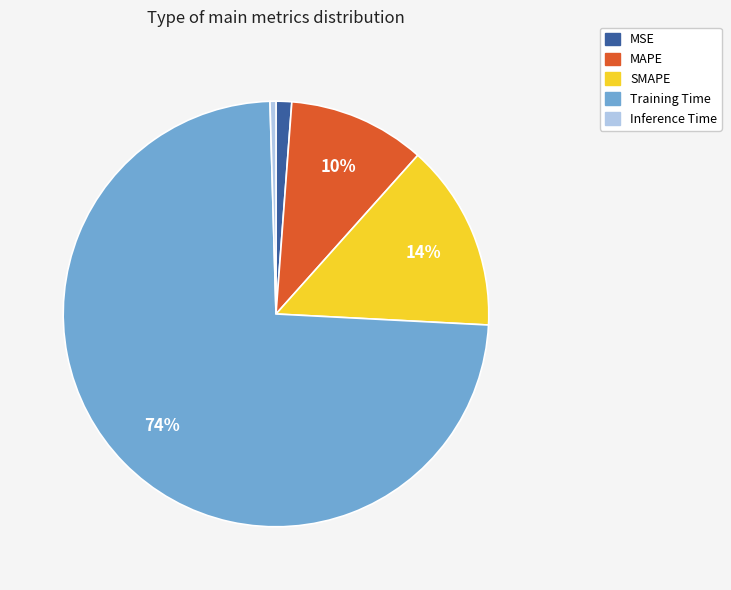

True or false: Training Time accounts for 74% of the total.

True